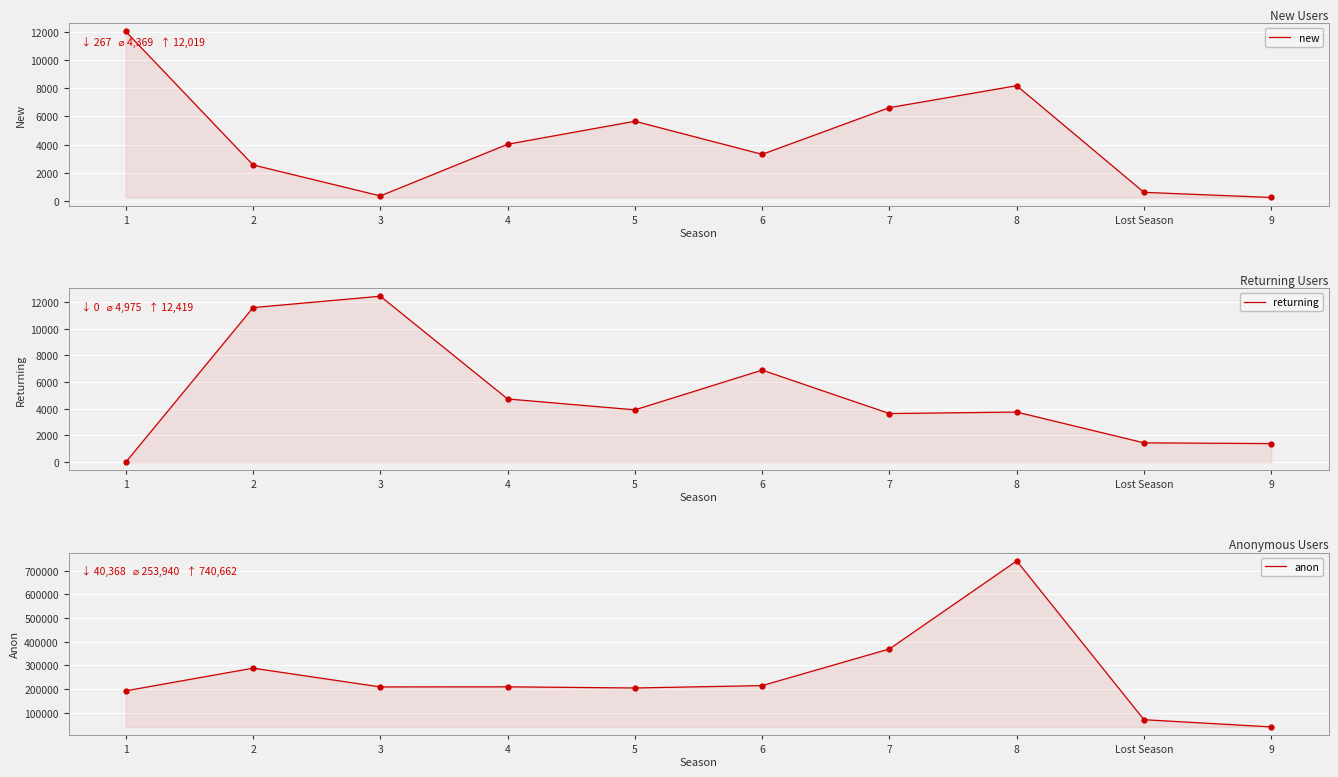

Reading left to right, transcribe all the data shown in this chart.

new: 12019	2569	378	4034	5664	3321	6627	8182	630	267
returning: 0	11567	12419	4731	3916	6889	3639	3751	1447	1392
anon: 192632	288164	209020	209386	204566	214587	369271	740662	70746	40368